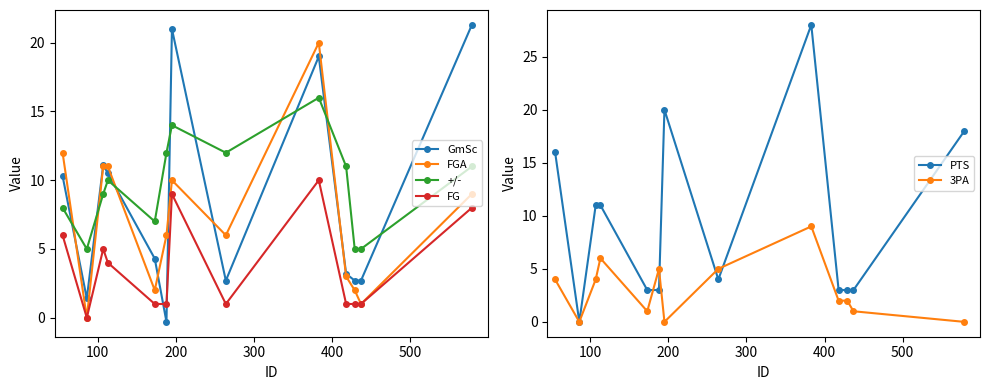

True or false: 3PA has more than 2 points higher than both neighbors.

True